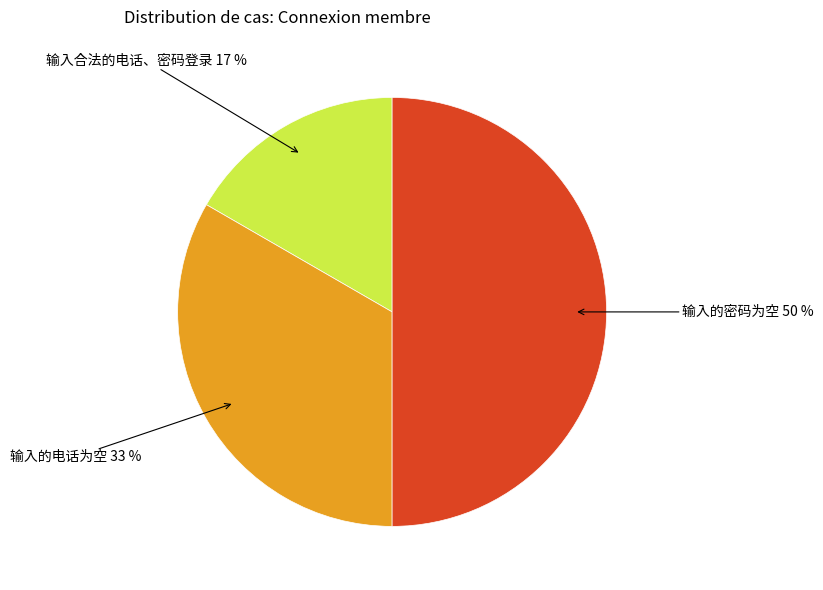

To the nearest percent, what is the average slice percentage?

33%